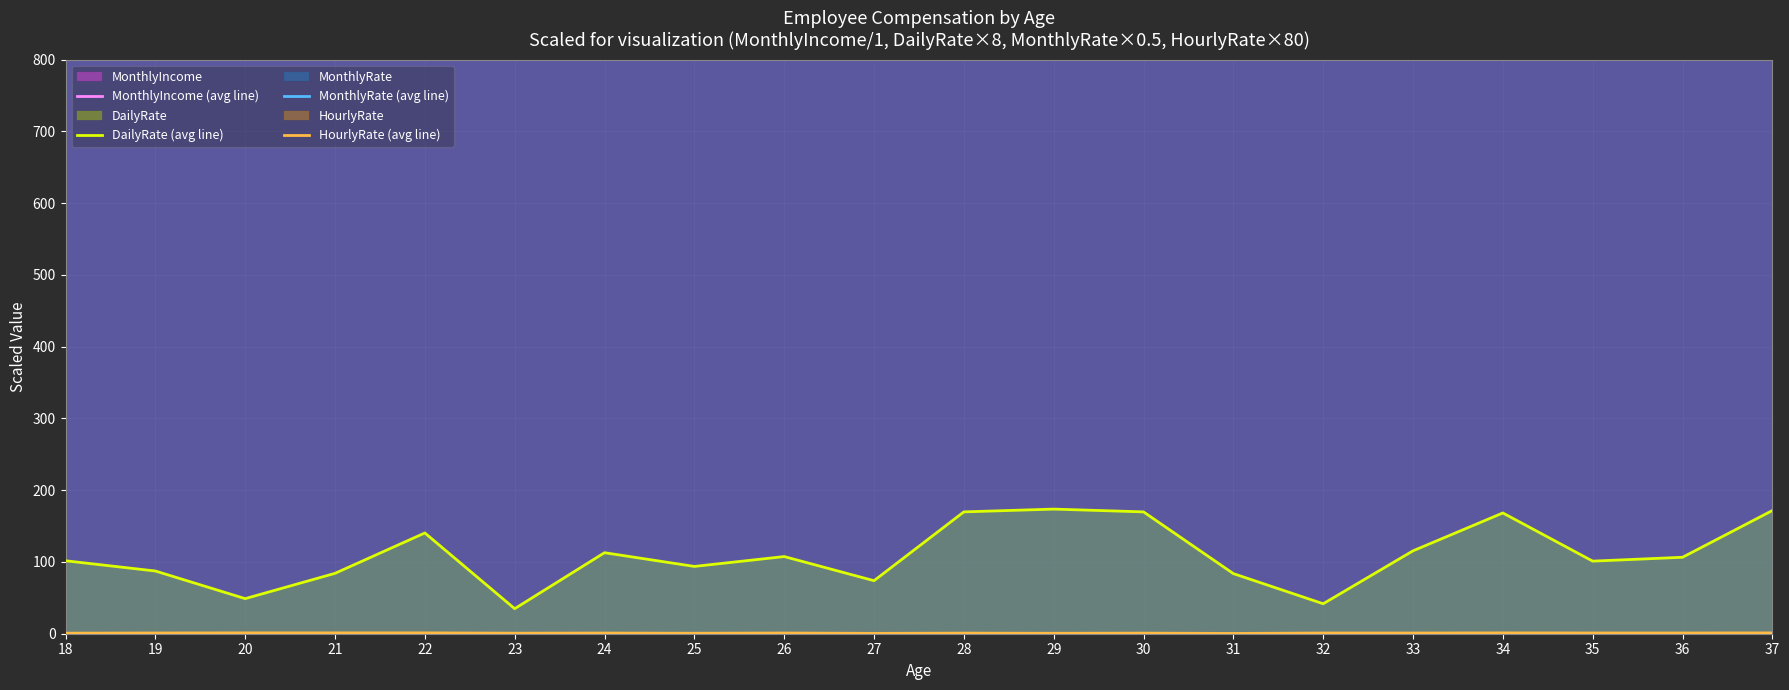

At which category is the sum across all series the highest?

23